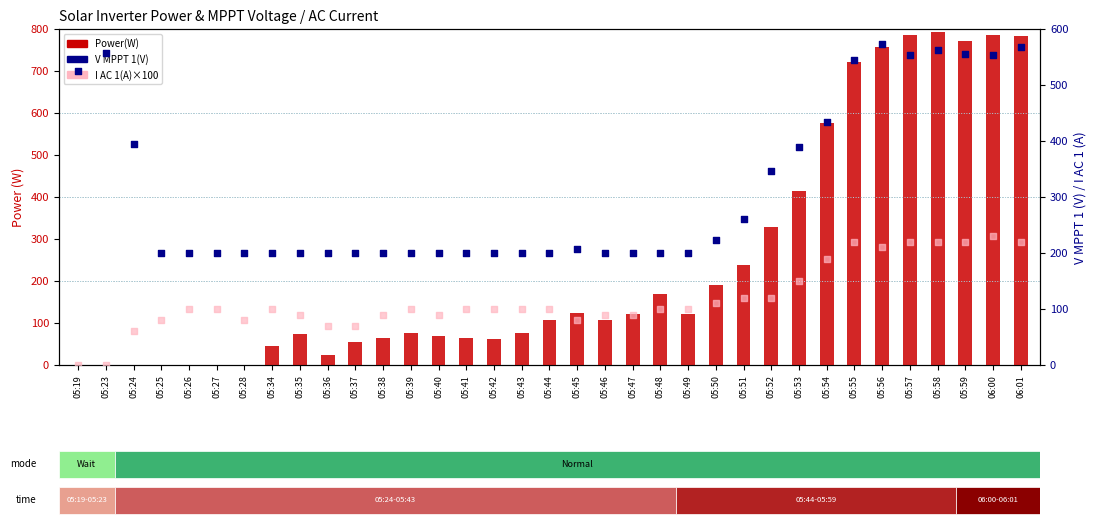

What are all the series names shown in the legend?

Power(W), V MPPT 1(V), I AC 1(A)×100